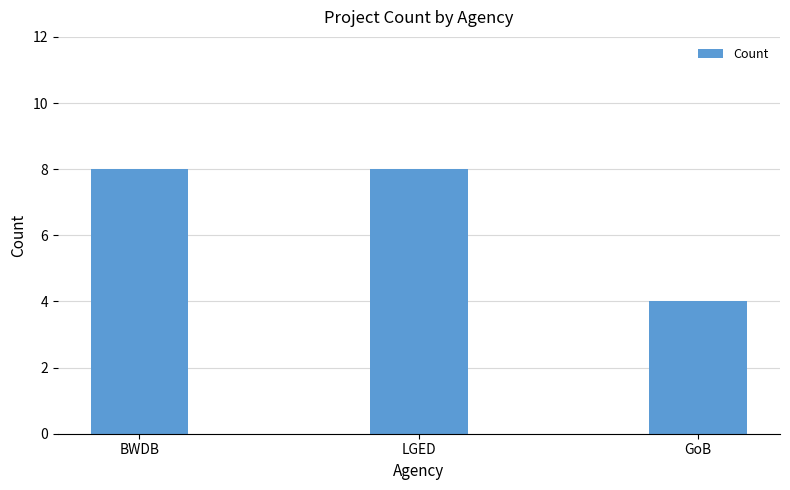

Are the bars horizontal?

No